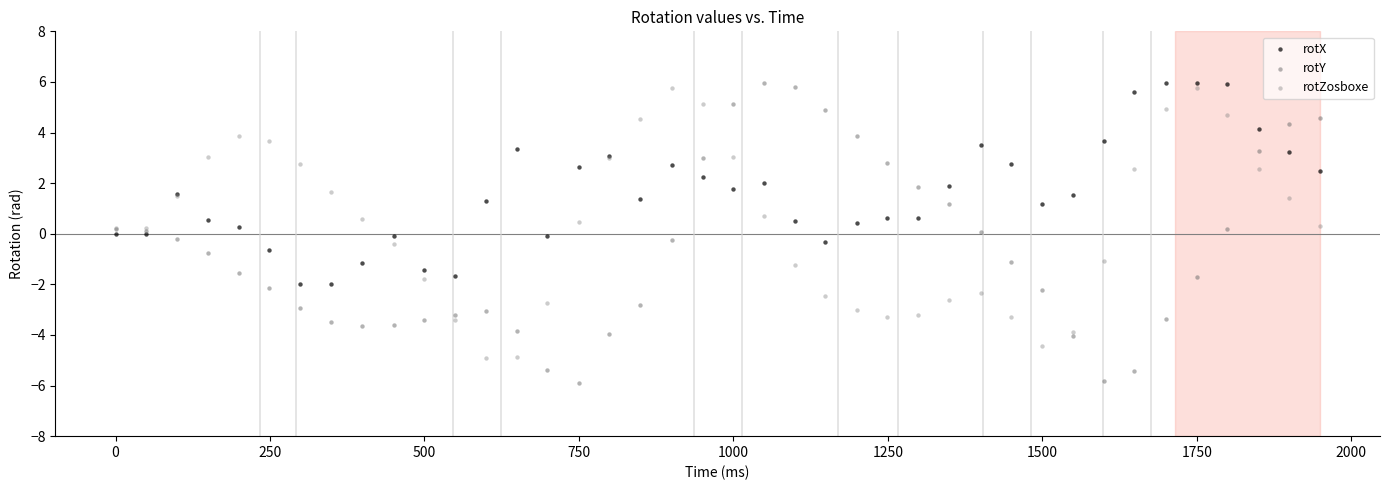

Which series contains the lowest Y value?

rotY